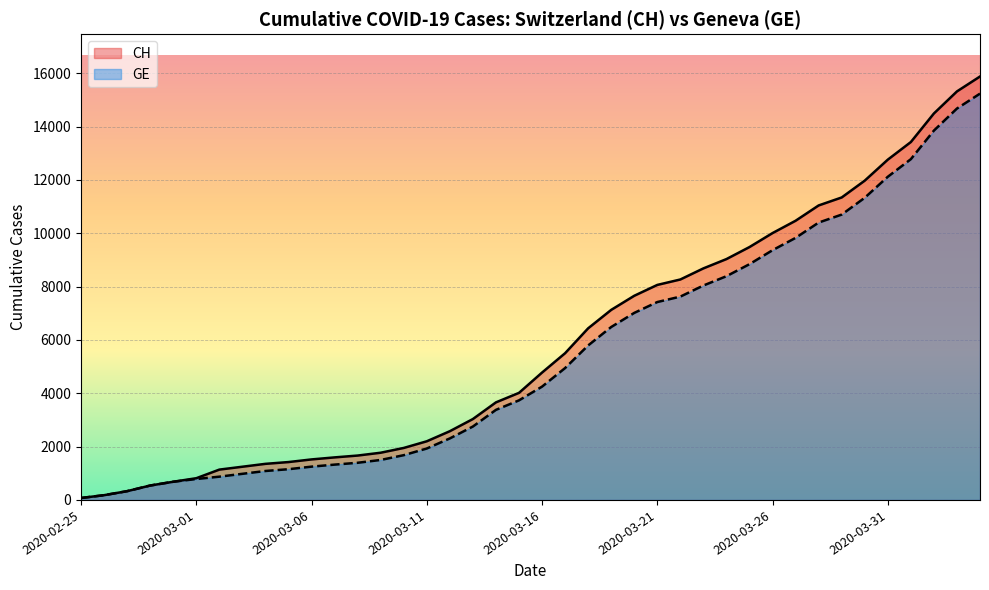

True or false: GE and CH intersect in this chart.

False